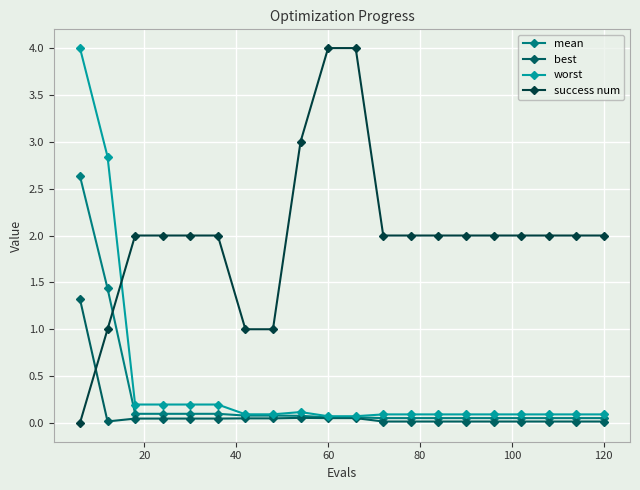

How many times do best and success num cross each other?

1